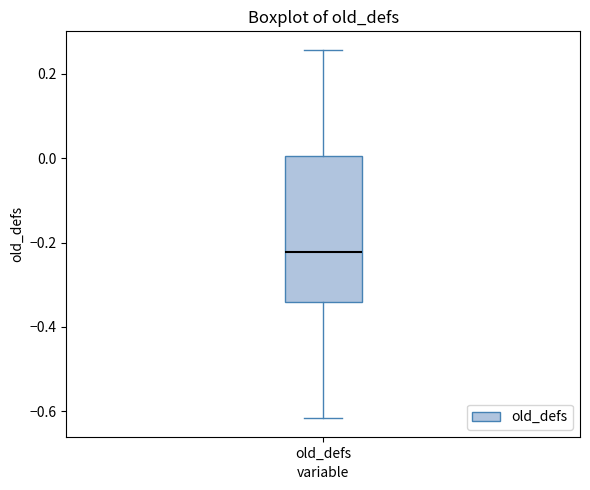

Where does the median line of the box for old_defs sit on the y-axis? The values are not printed on the chart, so give them approximately, as read against the axis.

-0.22